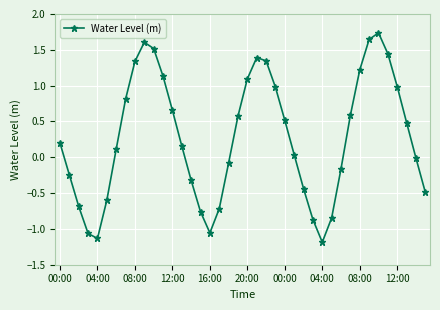

What is the difference between the maximum and minimum values?

2.9